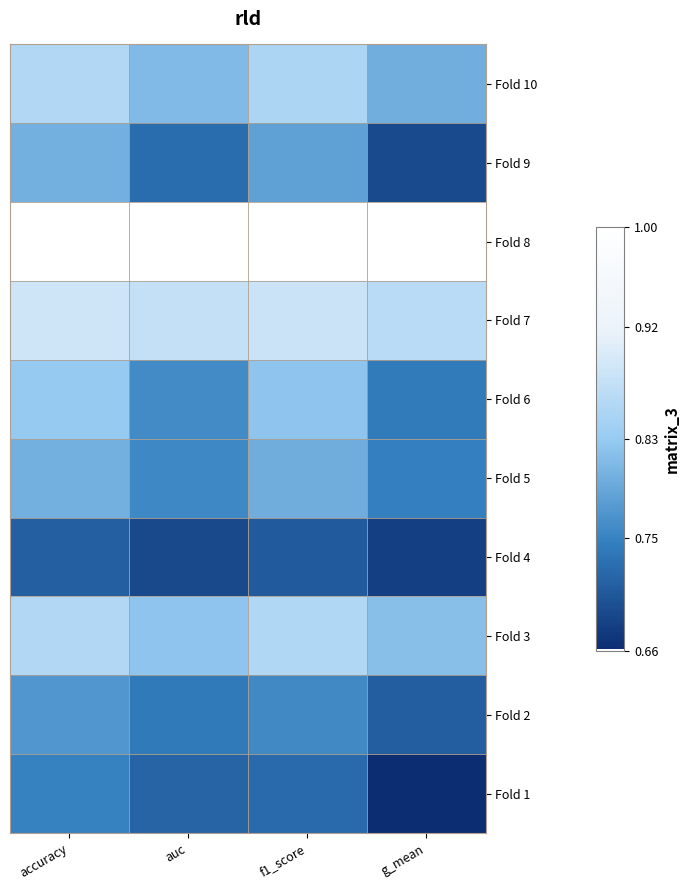

At which category is the sum across all series the highest?

accuracy